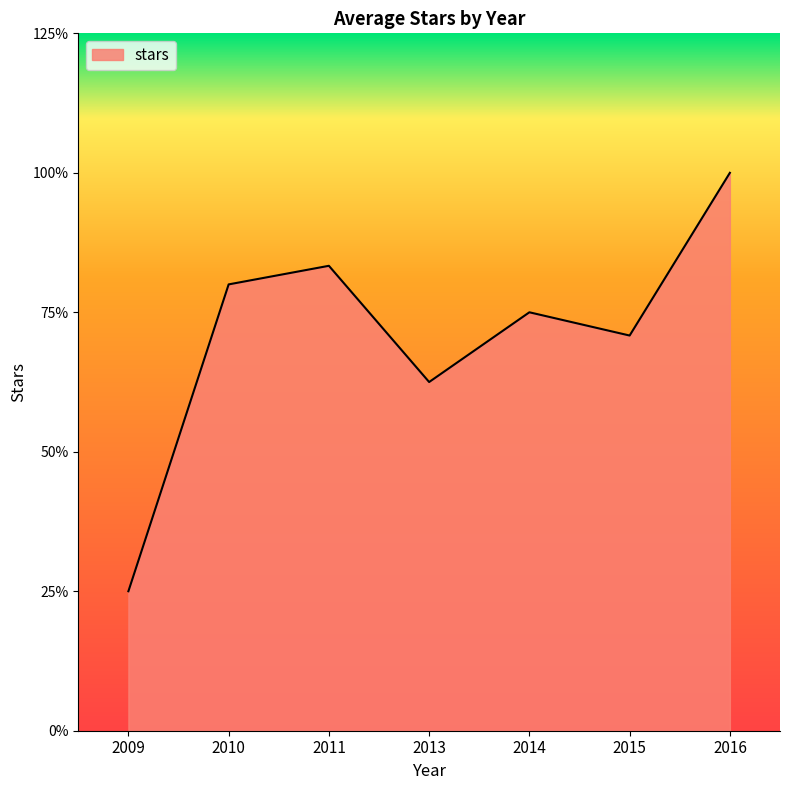

Is this an area chart (filled region under the line)?

Yes